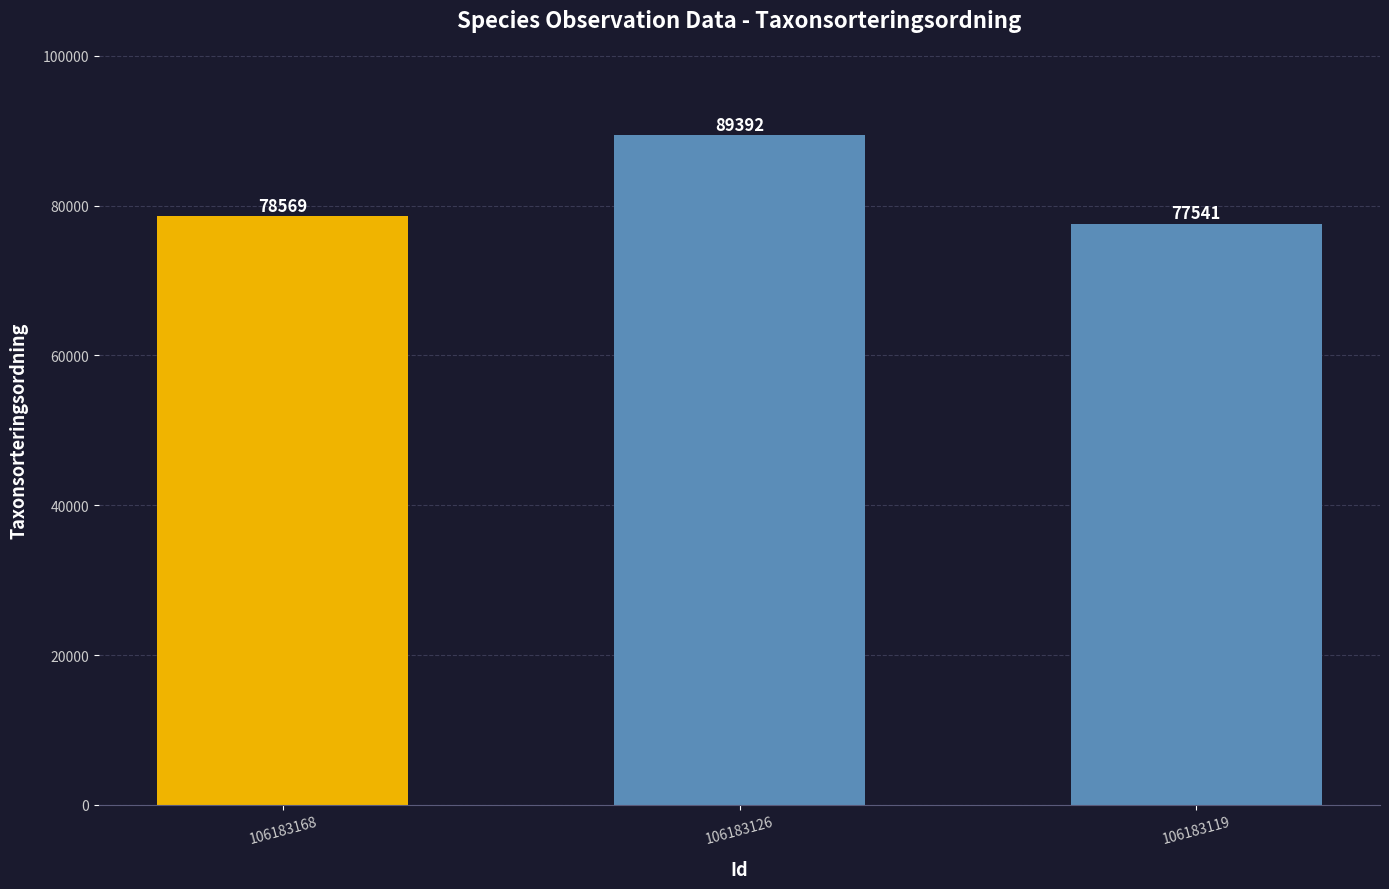

Is it true that the value at 106183119 is 125788?

False